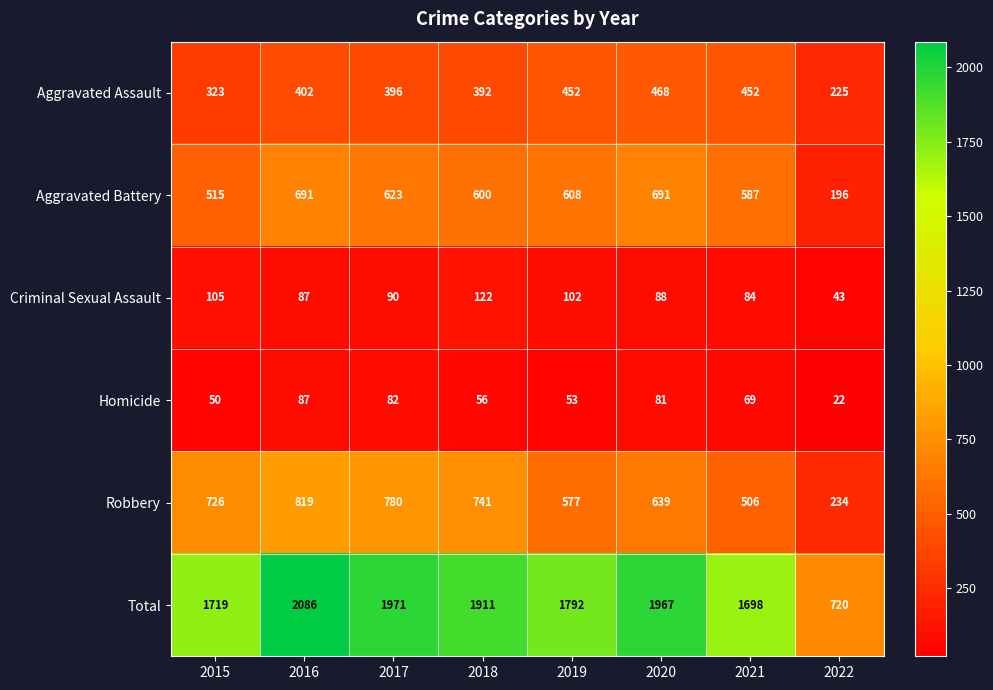

The Robbery series shows 326 at 2018. True or false?

False